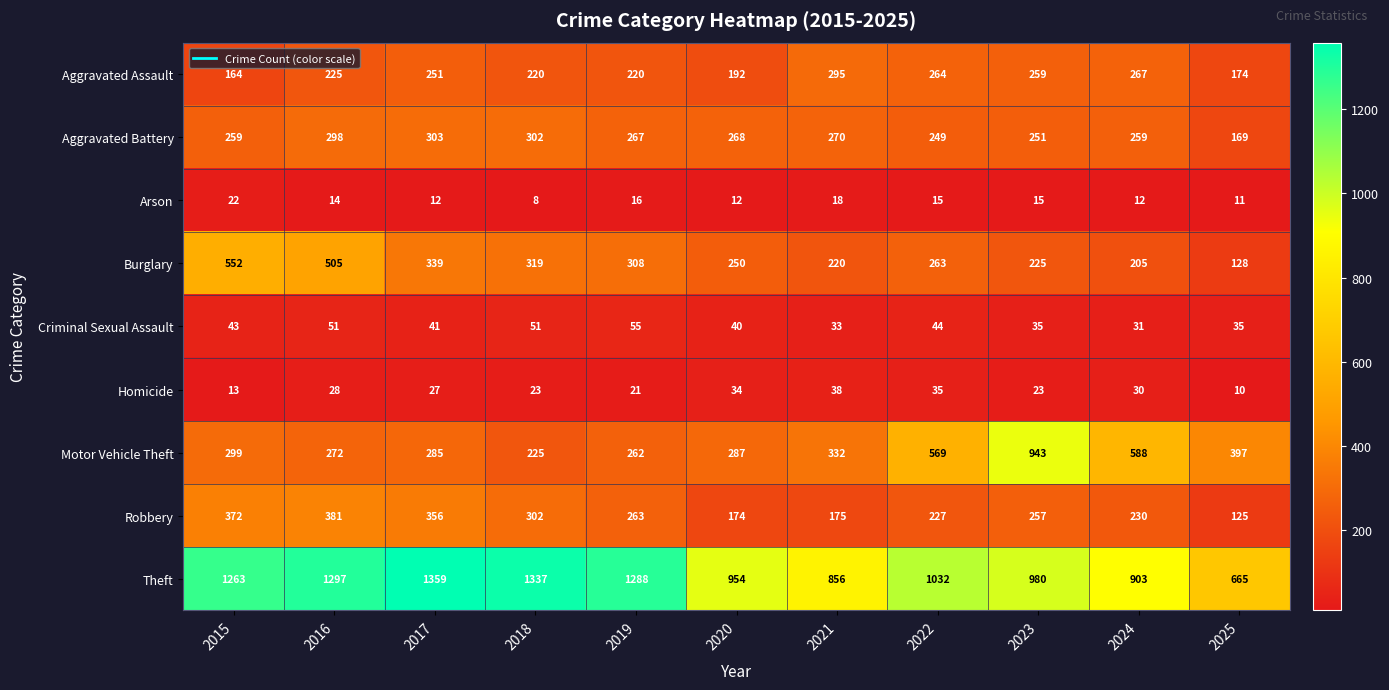

Which series changed the most between 2018 and 2021?

Theft